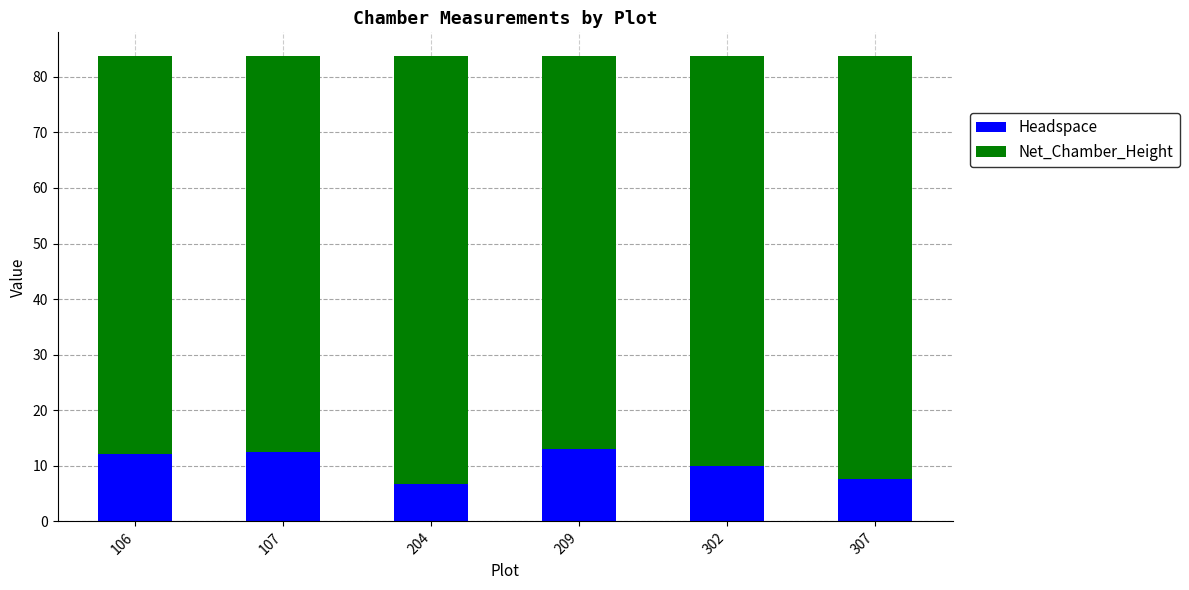

Is it true that Headspace equals 6.8 at 204?

True